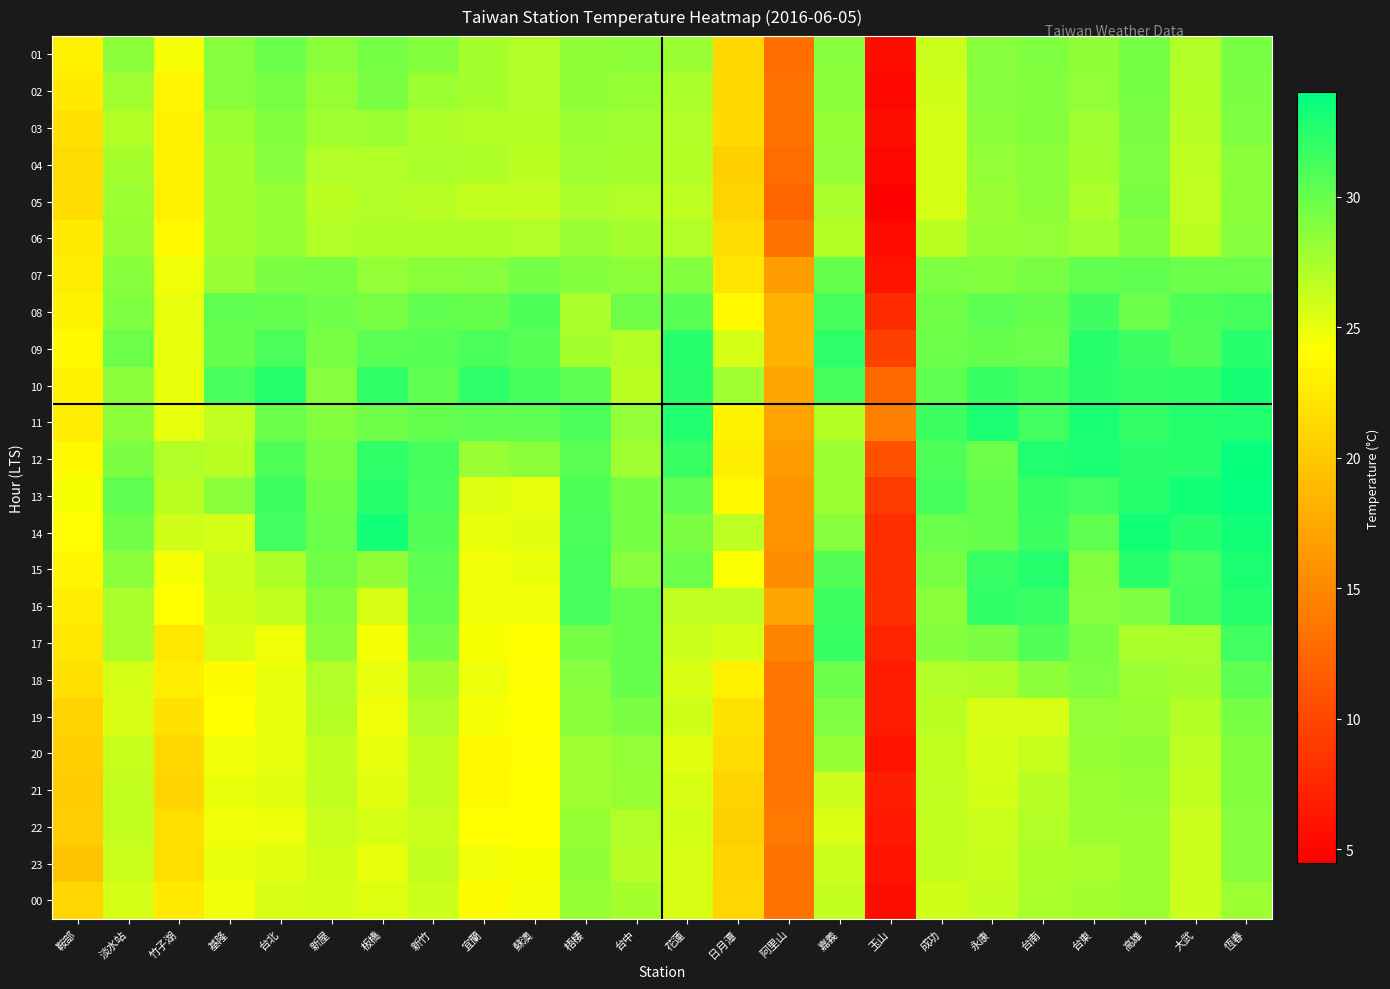

Which label corresponds to the smallest value in the chart?

玉山